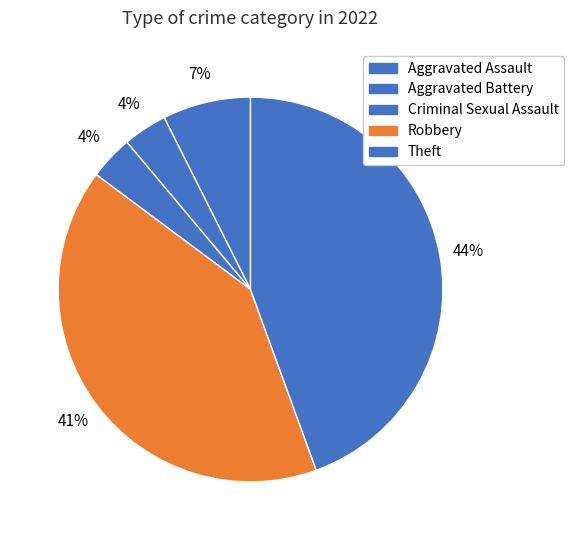

Is Aggravated Battery the majority of the pie?

No